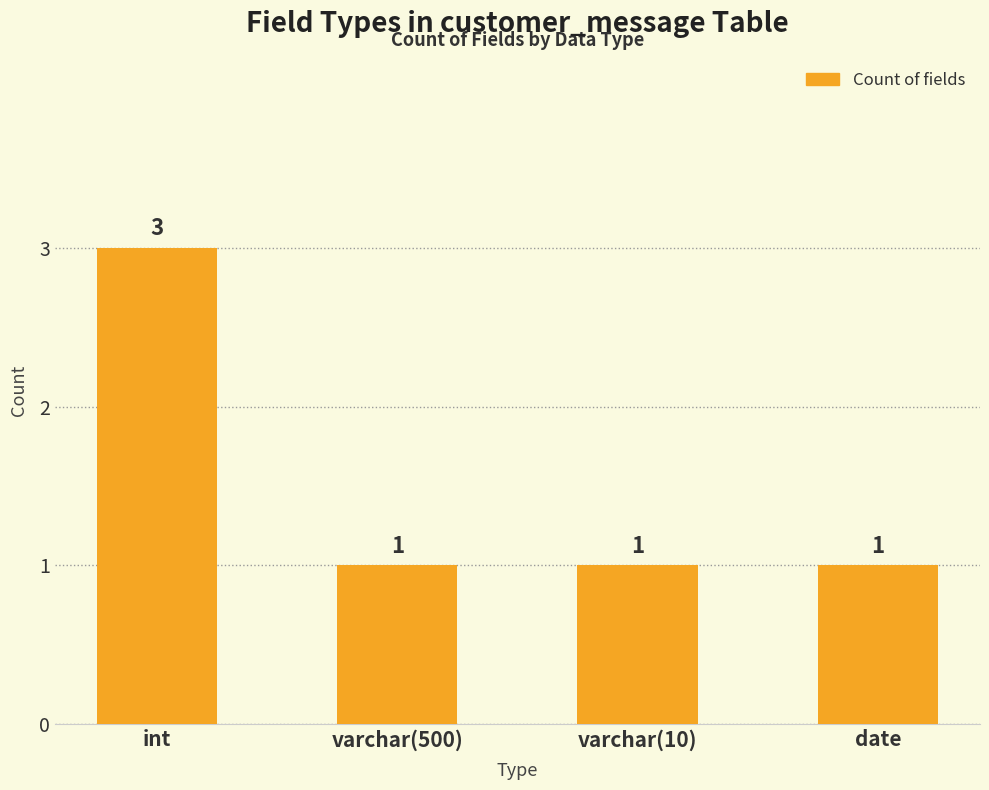

Count the values in the range 1 to 3.

4